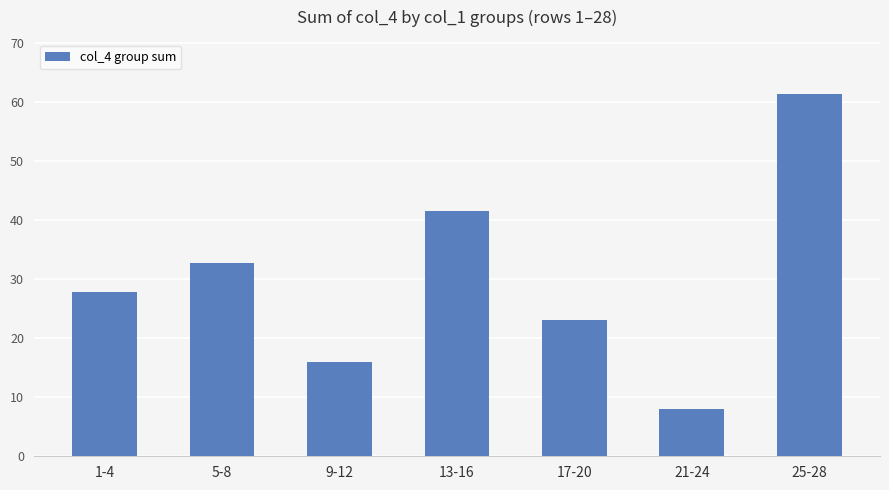

What is the difference between the values at 9-12 and 13-16?

25.6